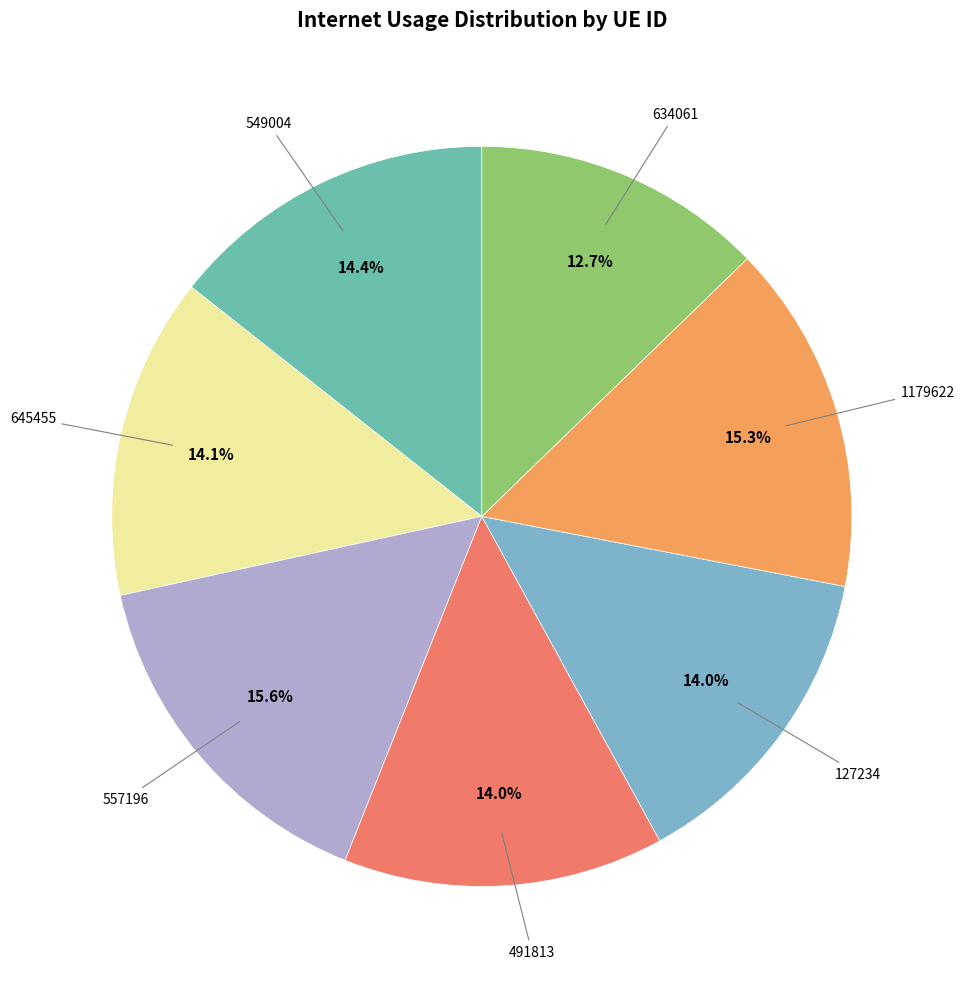

Count the number of slices in the pie.

7